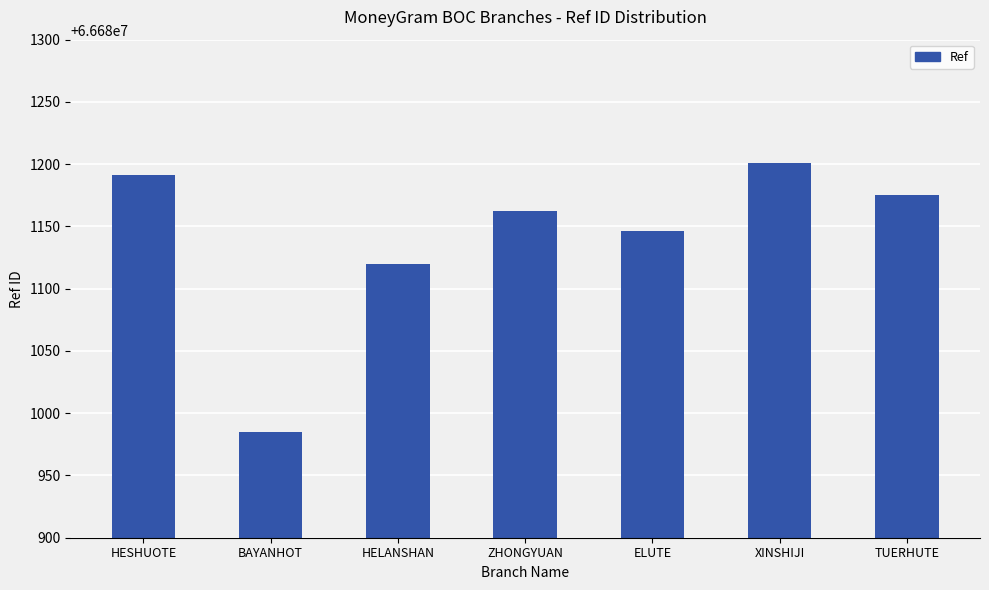

Read the value at ZHONGYUAN, to the nearest 50.

66681150